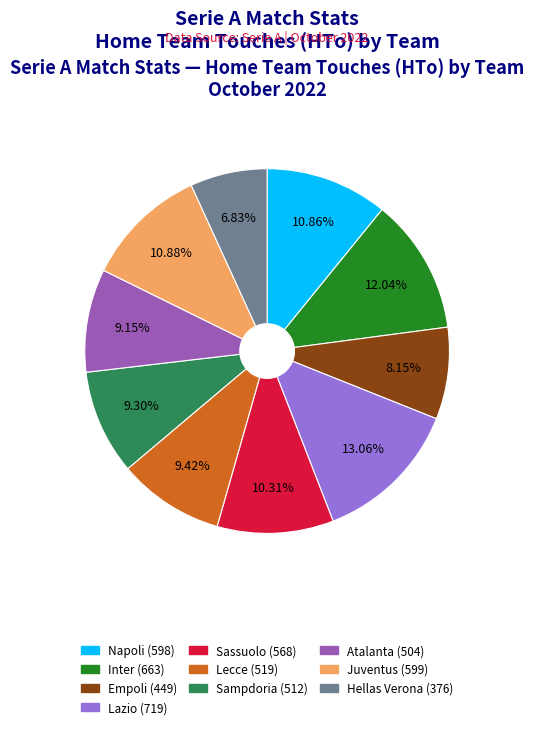

What percentage do Sampdoria and Hellas Verona together represent?

16.1%